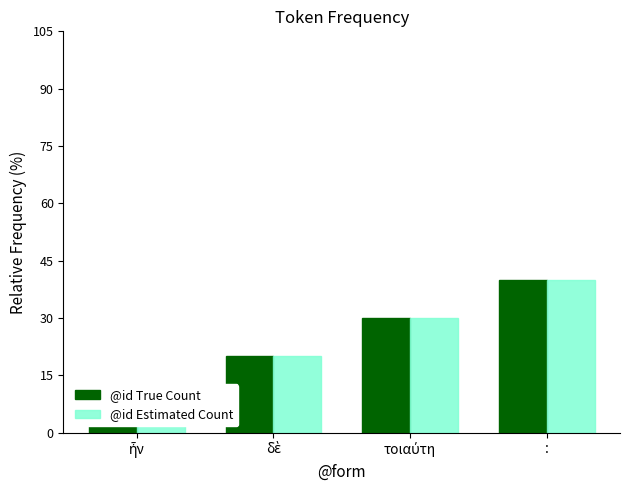

Reading left to right, list all the values displayed in this chart.

@id True Count: ἦν=10	δὲ=20	τοιαύτη=30	:=40
@id Estimated Count: ἦν=10	δὲ=20	τοιαύτη=30	:=40